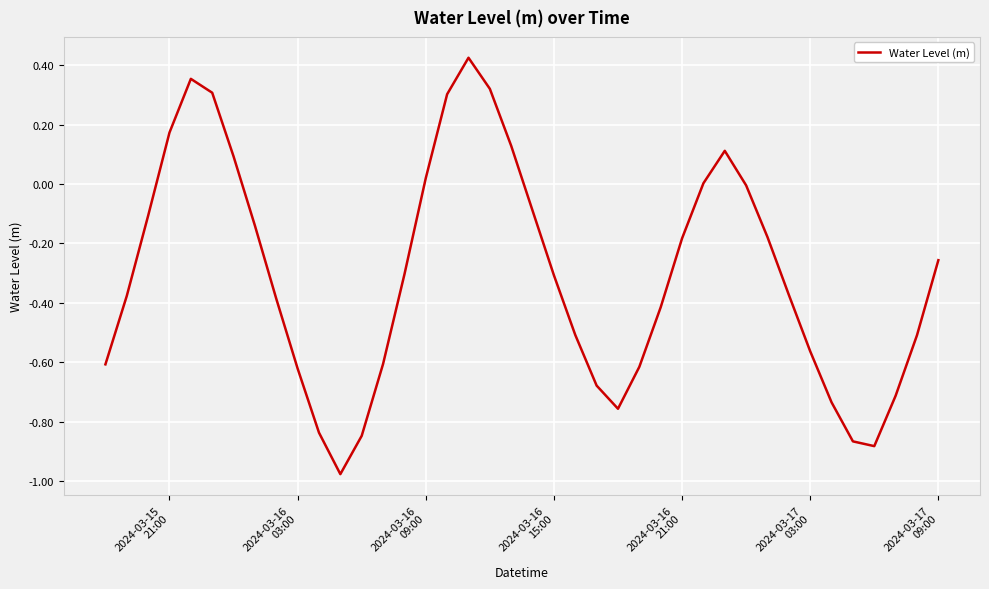

What is the difference between the maximum and minimum values?

1.4